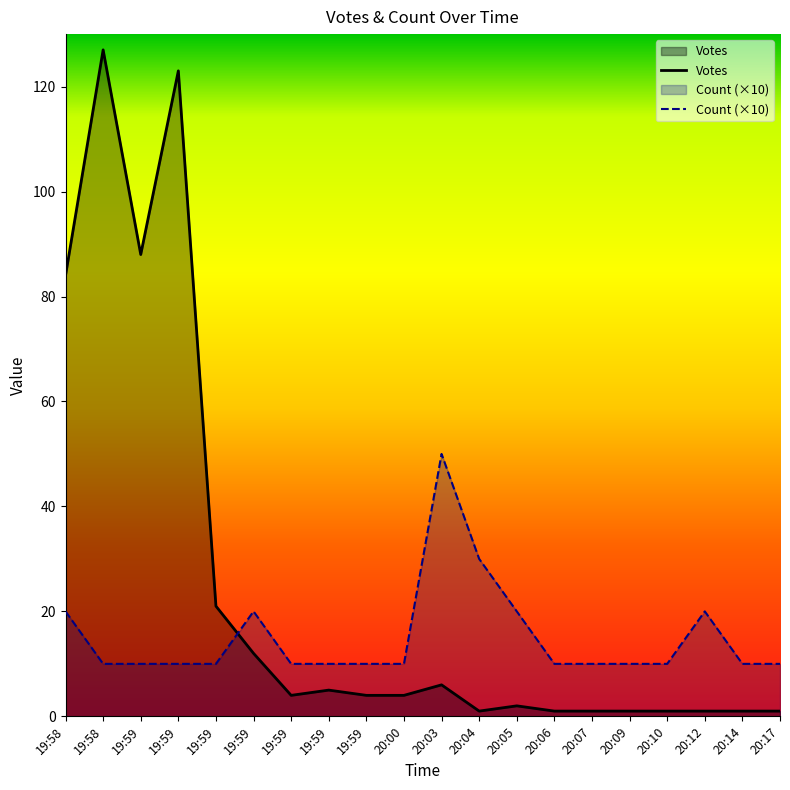

Which series has the largest range (max minus min)?

Votes